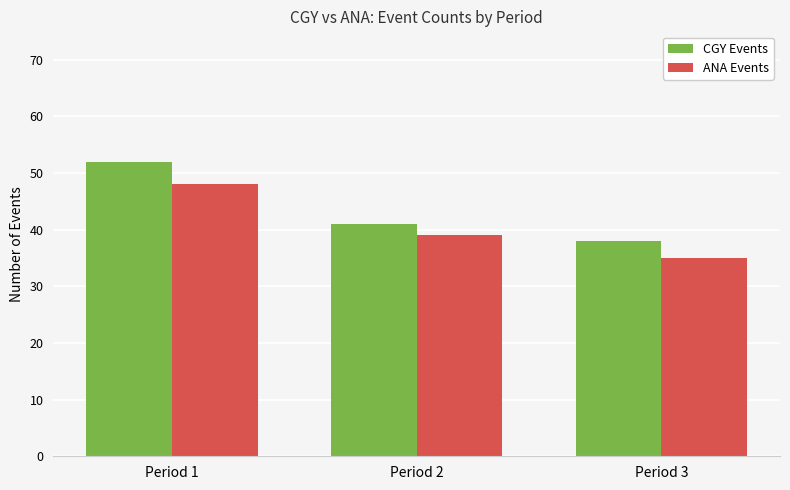

Reading left to right, what are all the values shown in this chart?

CGY Events: 52	41	38
ANA Events: 48	39	35